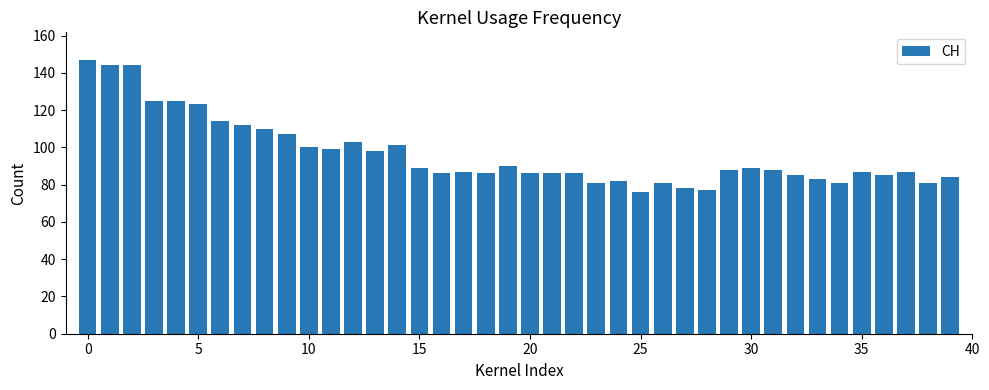

What is the difference between the maximum and second lowest values?

70